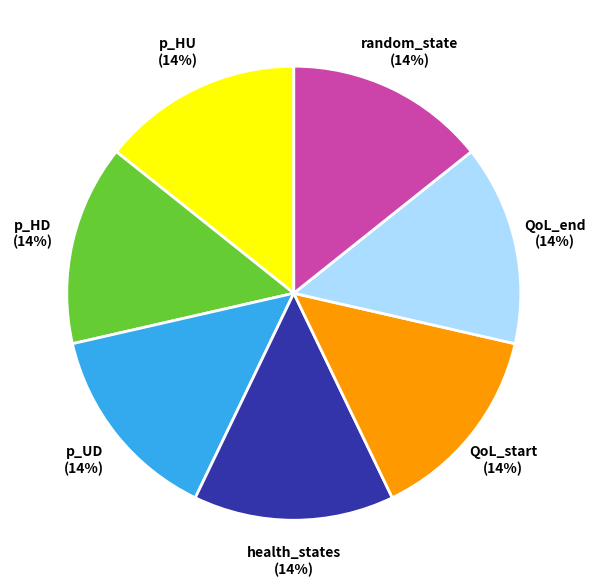

What is the ratio of the value at random_state to the value at p_HU?

1.0